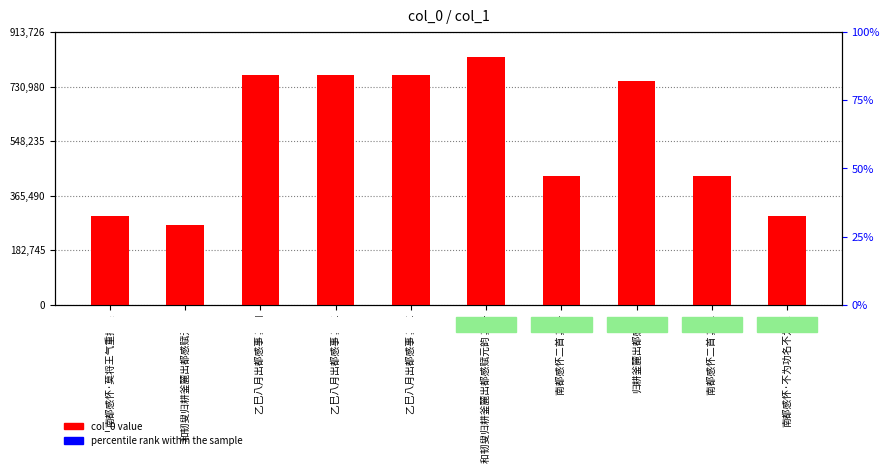

Which has a higher value, 南都感怀二首 其一 or 乙巳八月出都感事 其四?

乙巳八月出都感事 其四